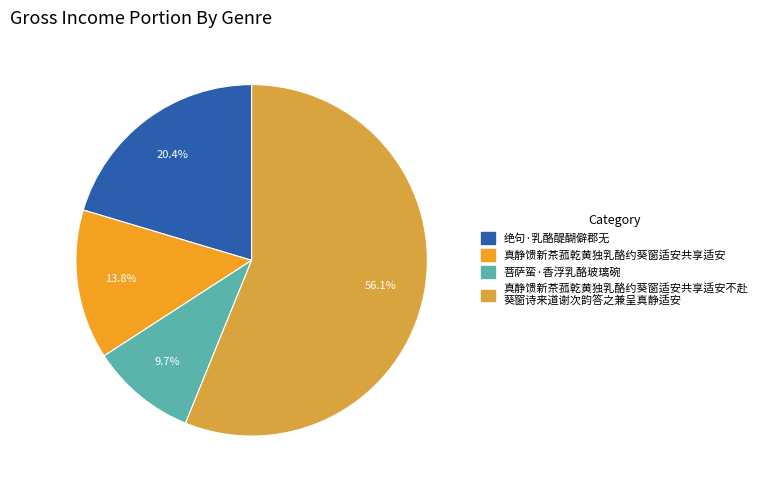

Does any single category account for the majority?

Yes